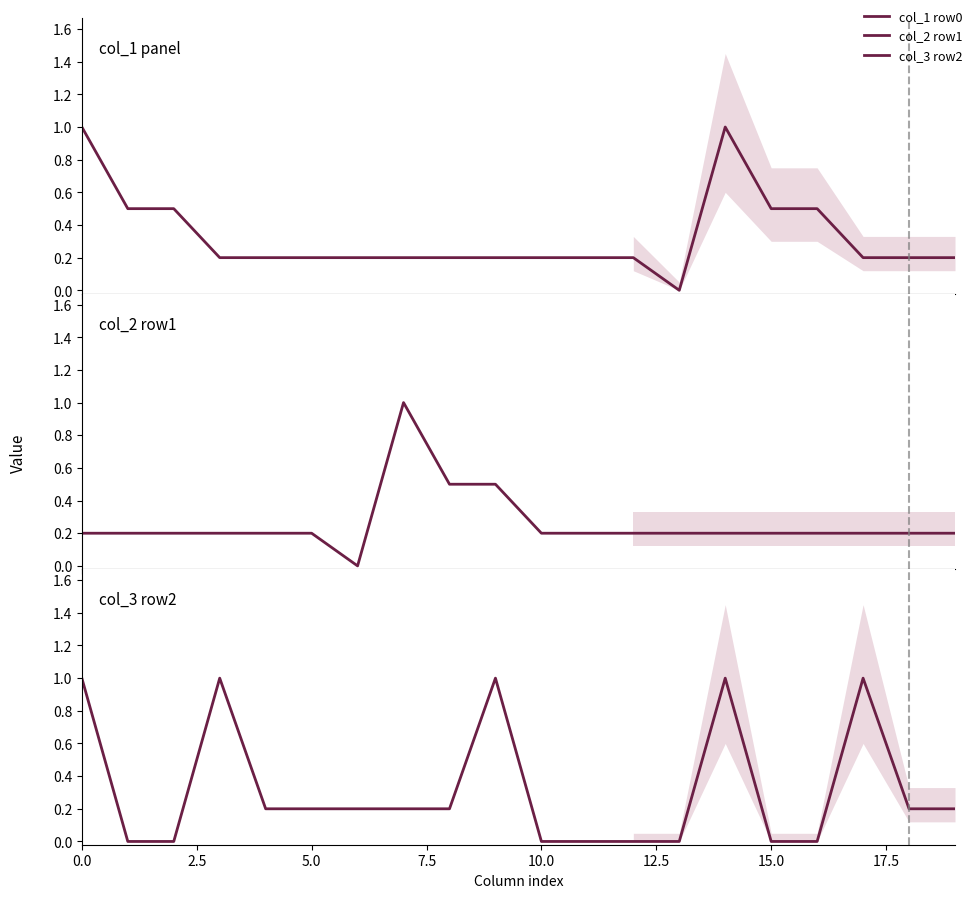

What is the spread (max minus min) of values at 9?

0.8